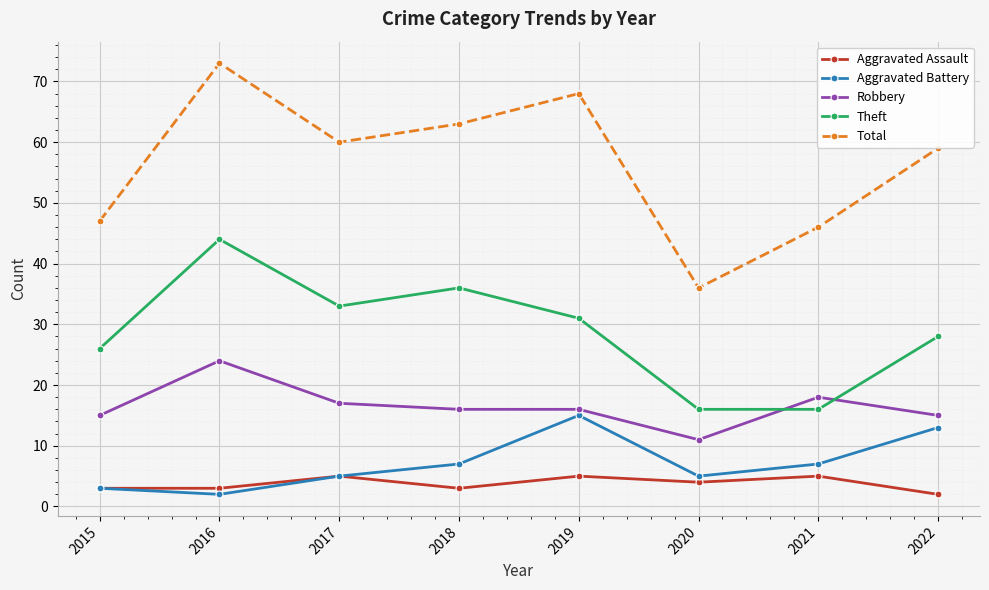

At which label does Aggravated Assault first exceed 4?

2017